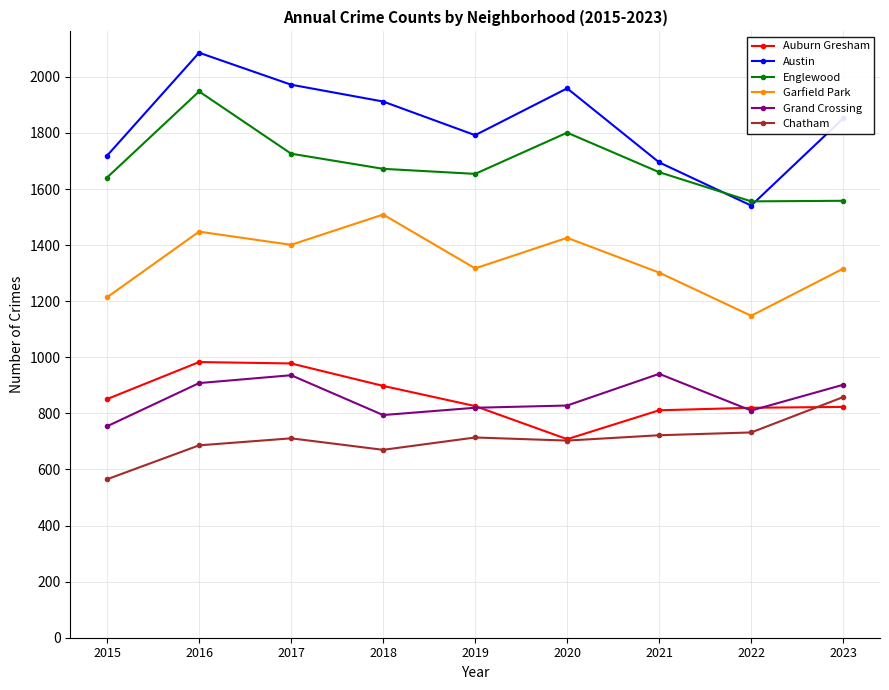

What are all the series names shown in the legend?

Auburn Gresham, Austin, Englewood, Garfield Park, Grand Crossing, Chatham